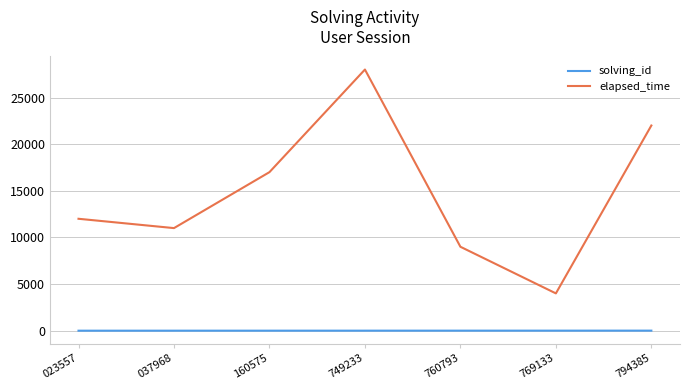

Where is the first local maximum for elapsed_time?

749233